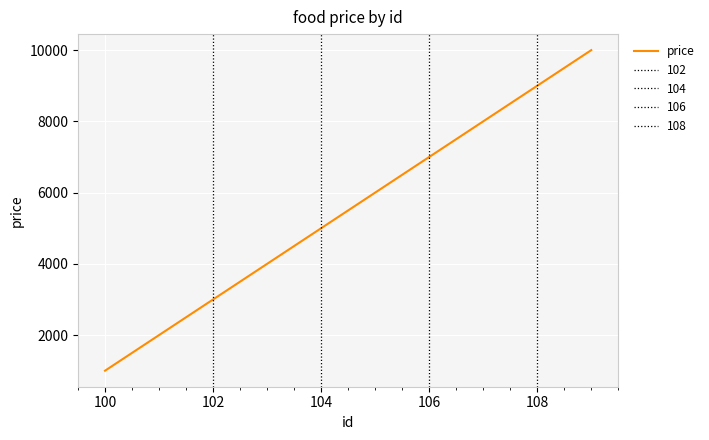

What is the minimum value for price?

1000